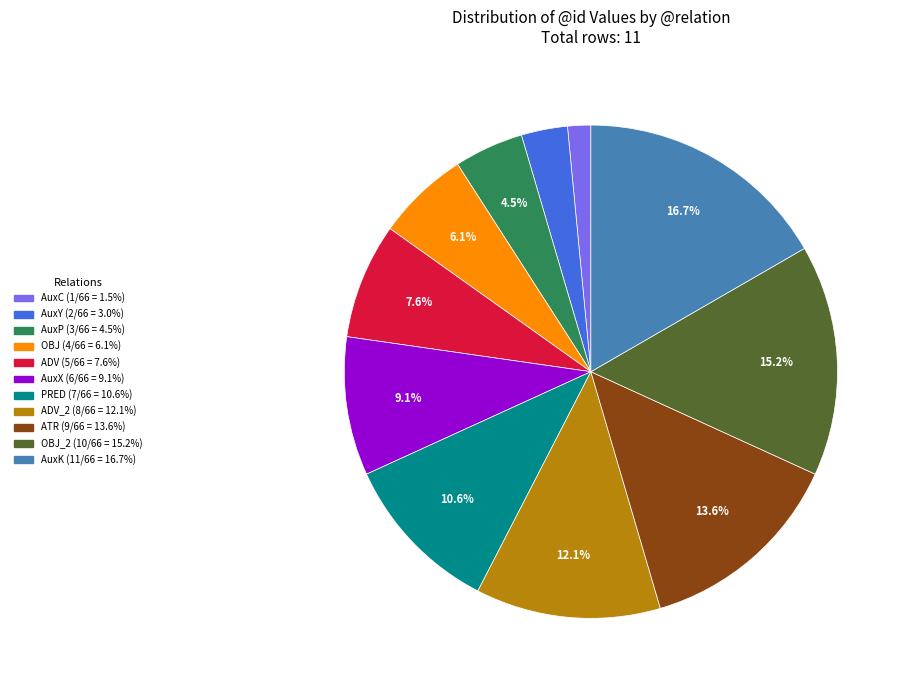

Is there a majority slice in this chart?

No